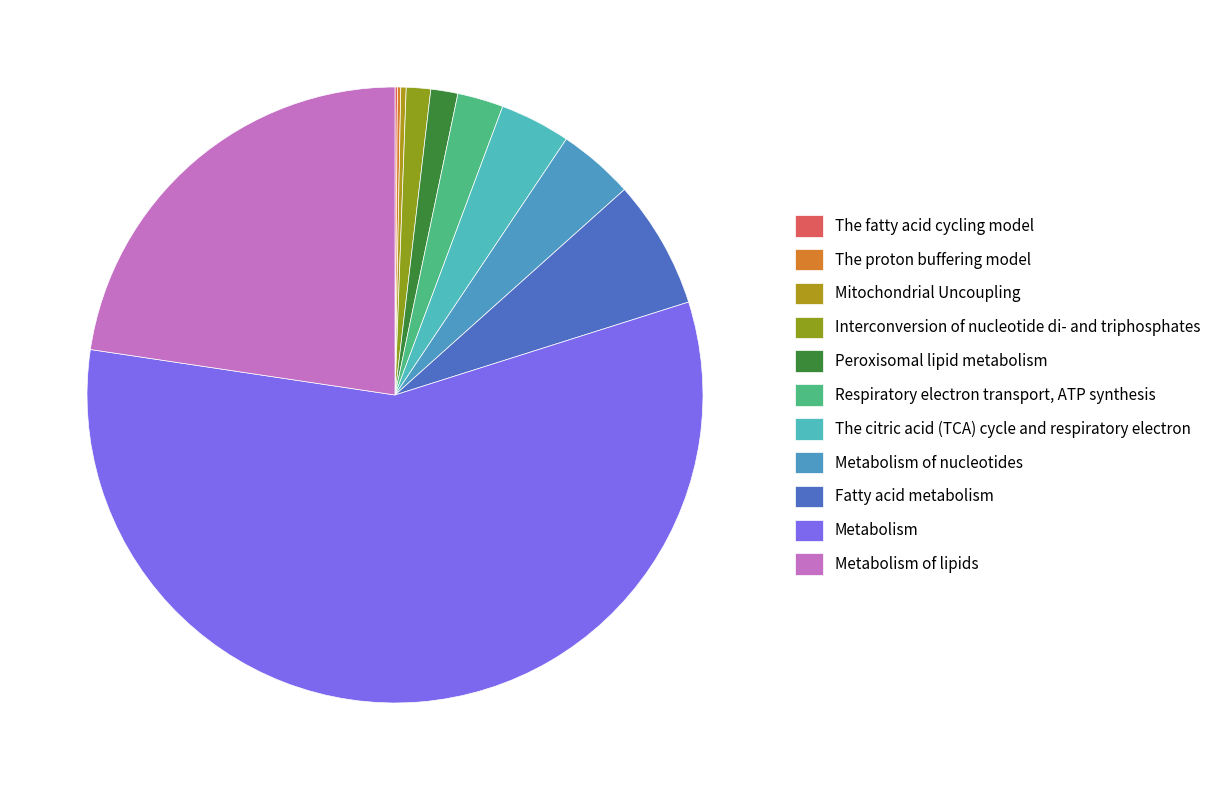

Is there any slice that represents more than half of the pie?

Yes